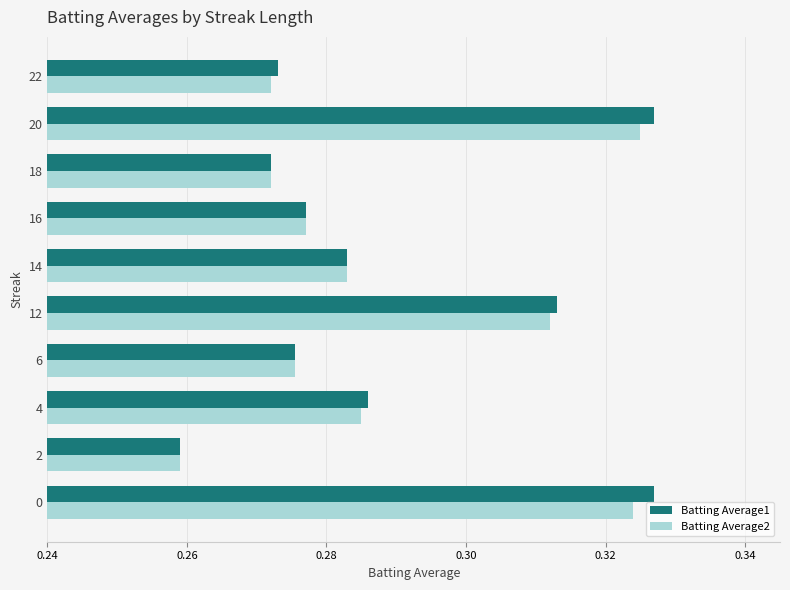

At how many categories does at least one series exceed 0?

10